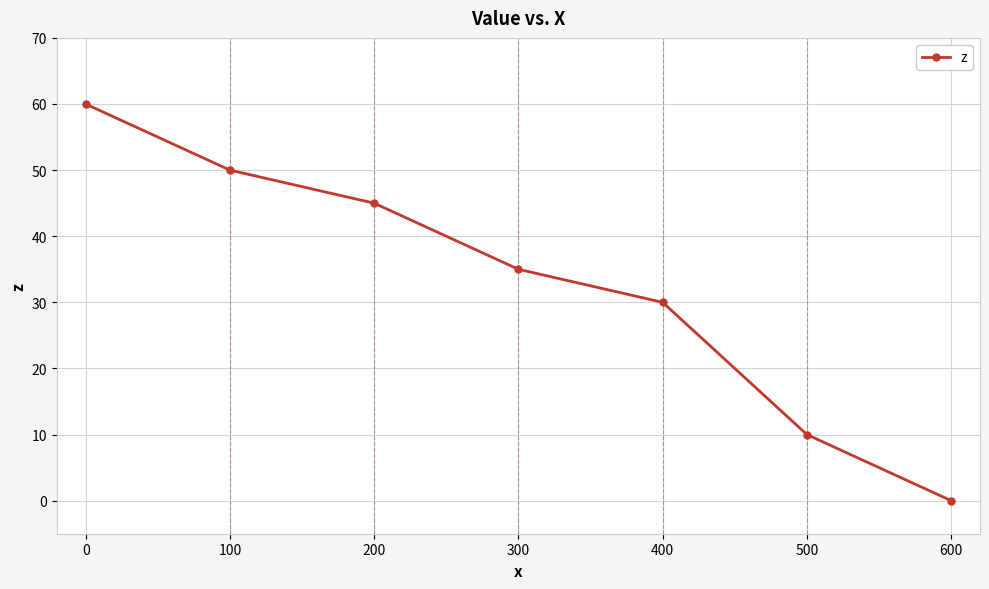

How many lines are shown in the chart?

1